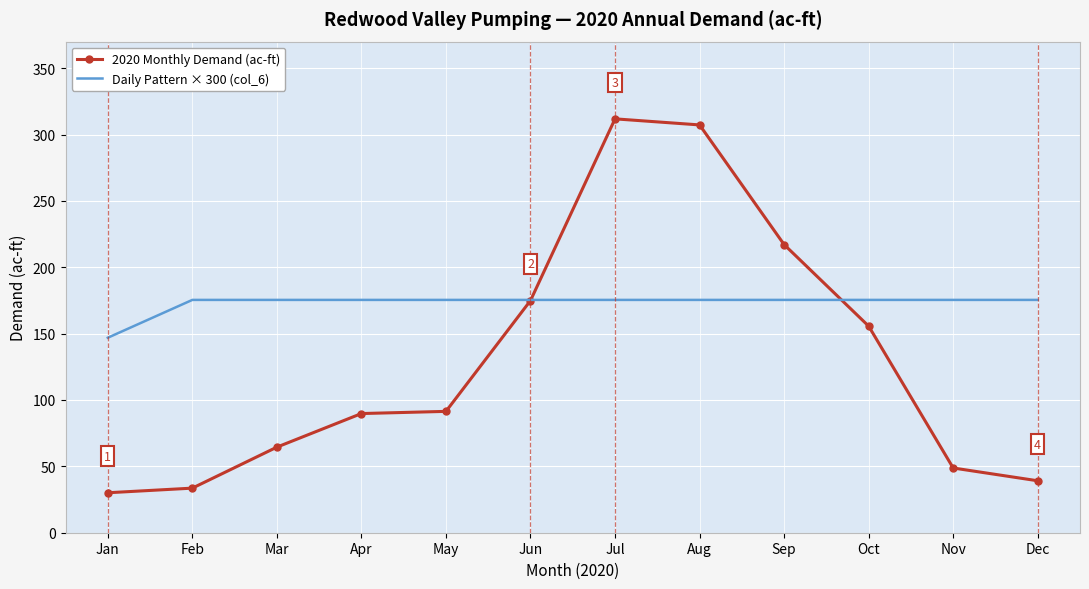

Is it true that 2020 Monthly Demand (ac-ft) equals 127.7 at Apr?

False